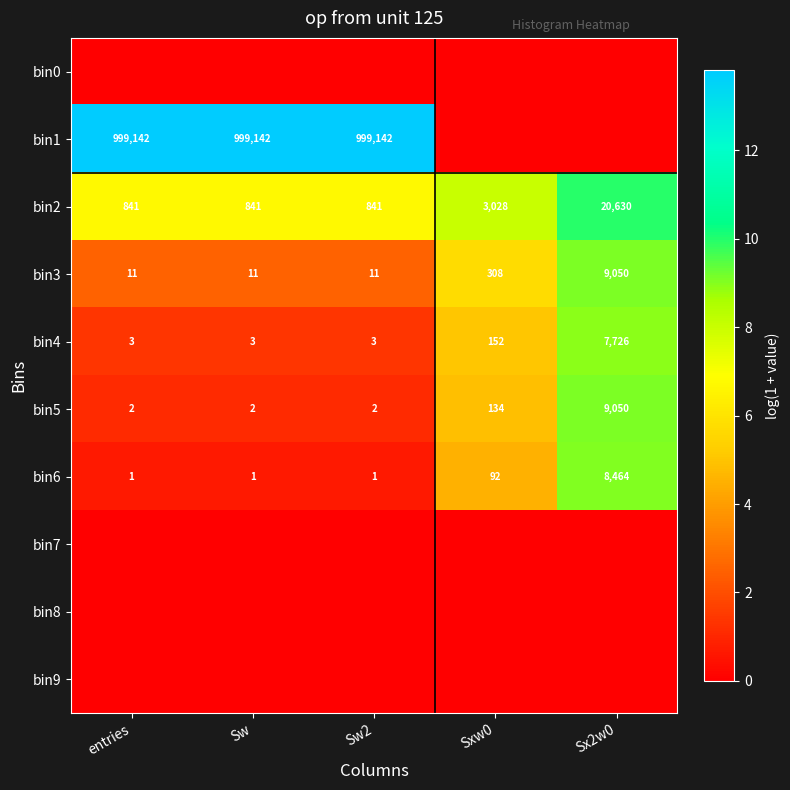

The value of bin3 at Sx2w0 is 9050. True or false?

True